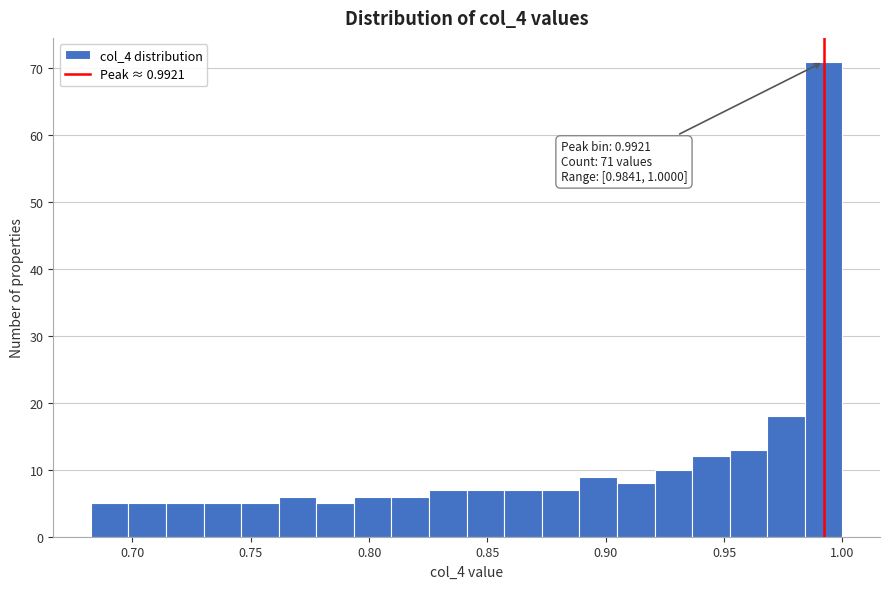

Read against the x-axis, roughly where is the centre of the tallest bar?

0.990